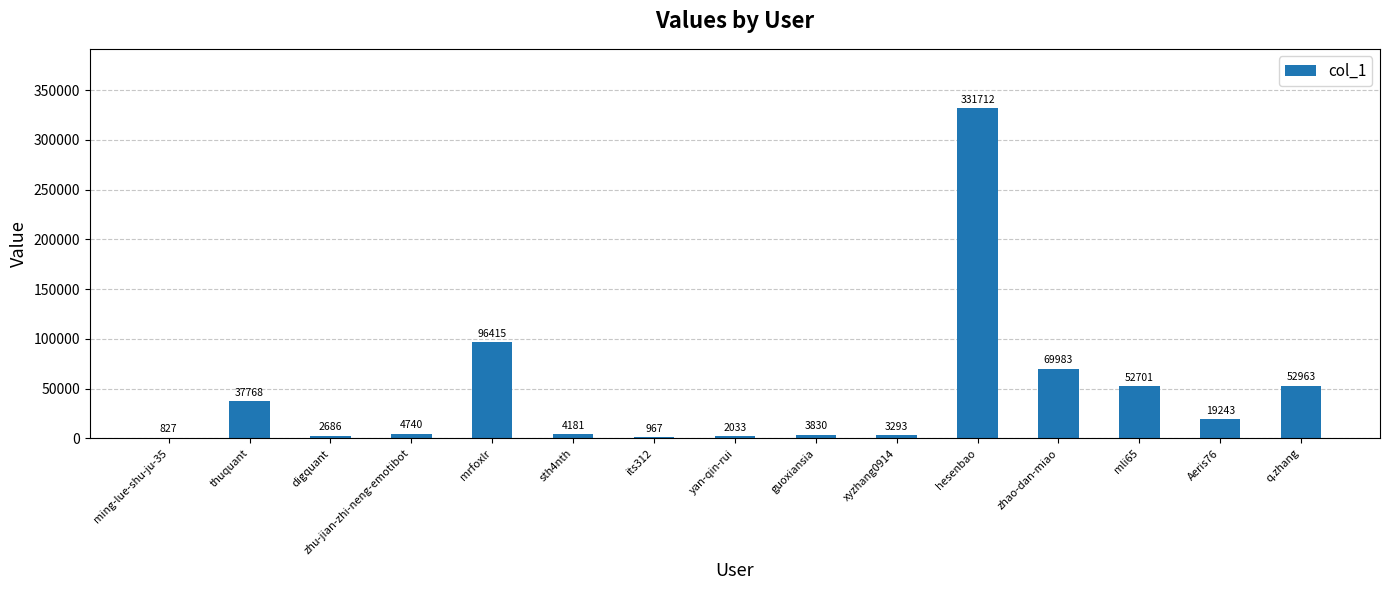

Which category has the highest value across all series?

hesenbao